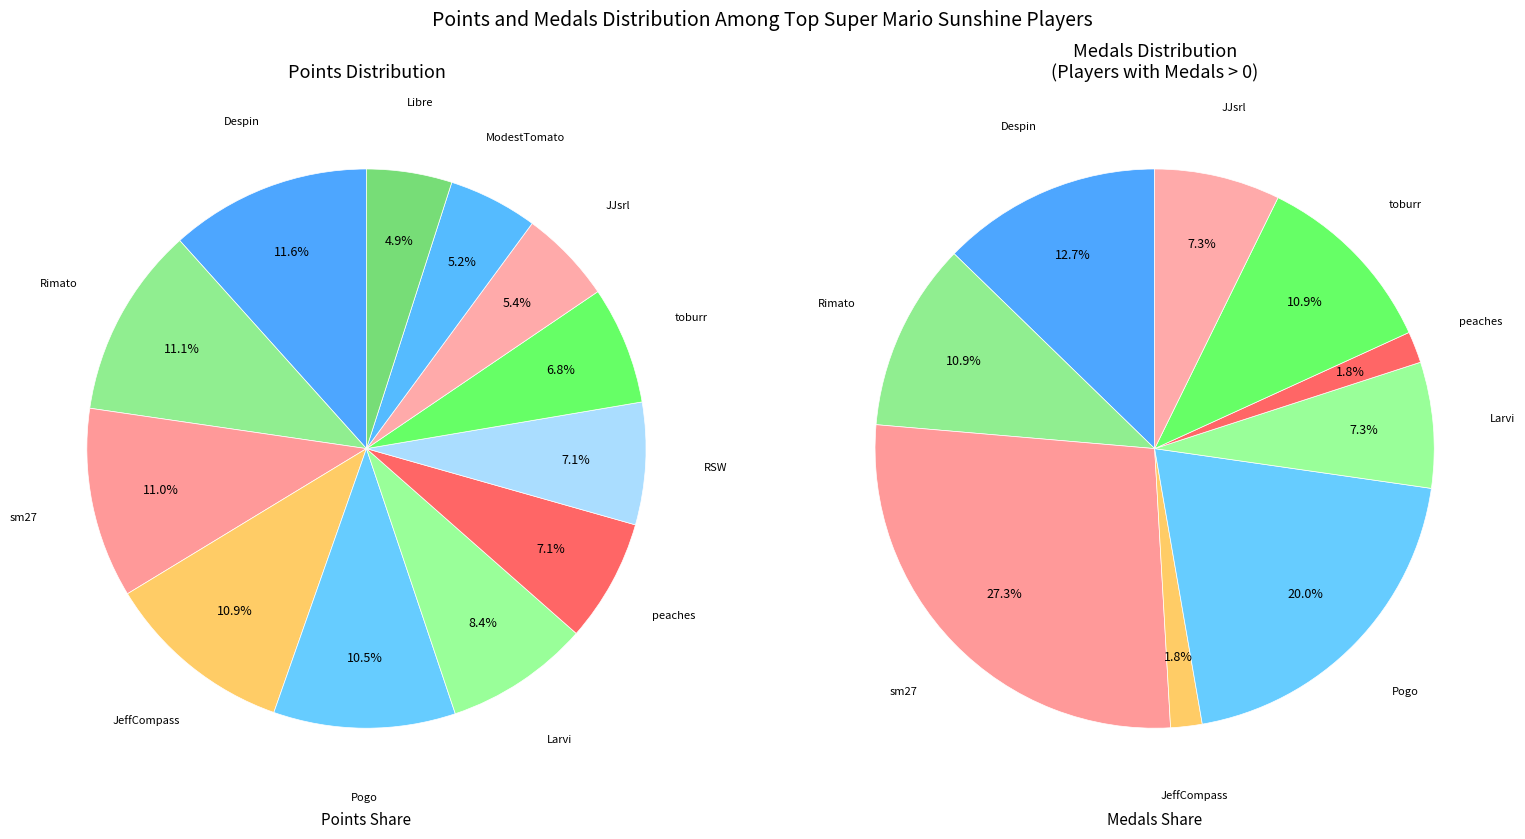

Rank the categories by value from highest to lowest.

Despin, Rimato, sm27, JeffCompass, Pogo, Larvi, peaches, RSW, toburr, JJsrl, ModestTomato, Libre